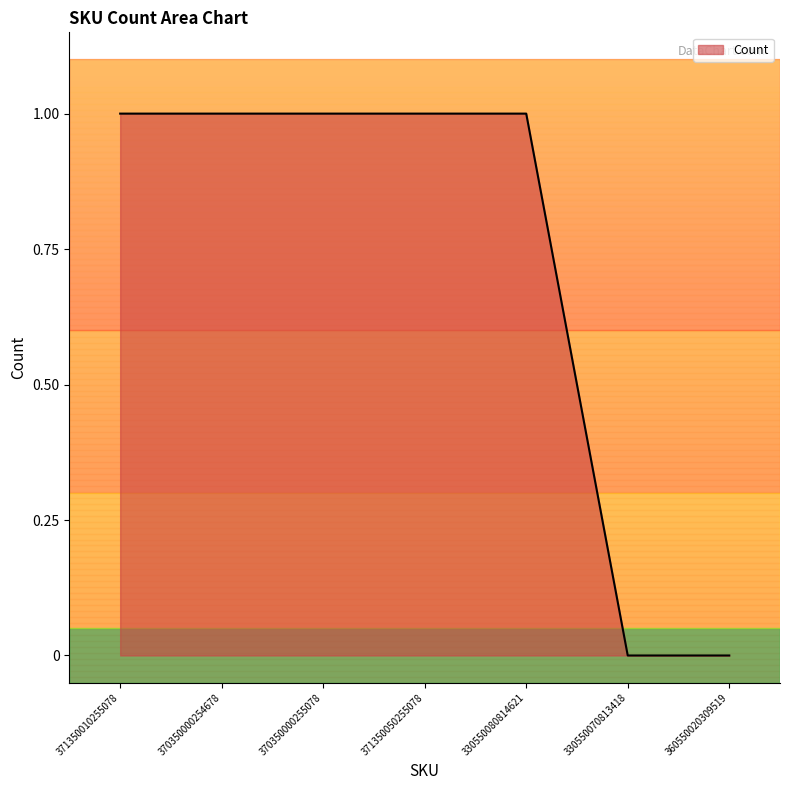

Is it true that the value at 360550020309519 is 0?

True